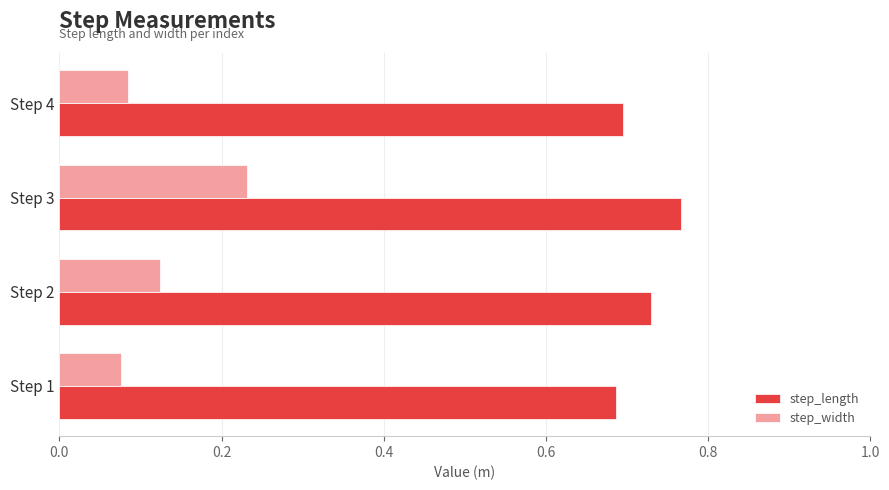

What is the sum of the step_width values at Step 2 and Step 3?

0.4